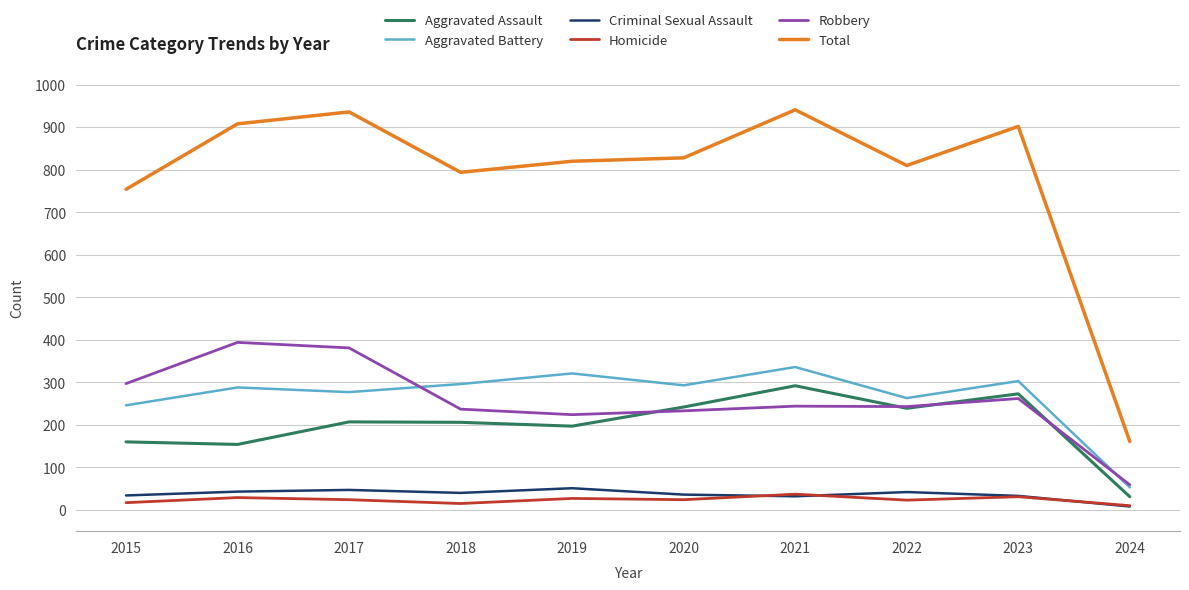

Is it true that Total equals 936 at 2017?

True